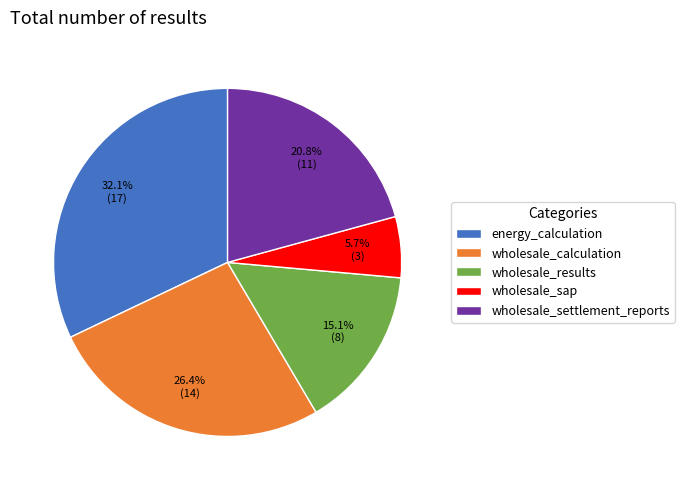

How many segments does this pie chart have?

5